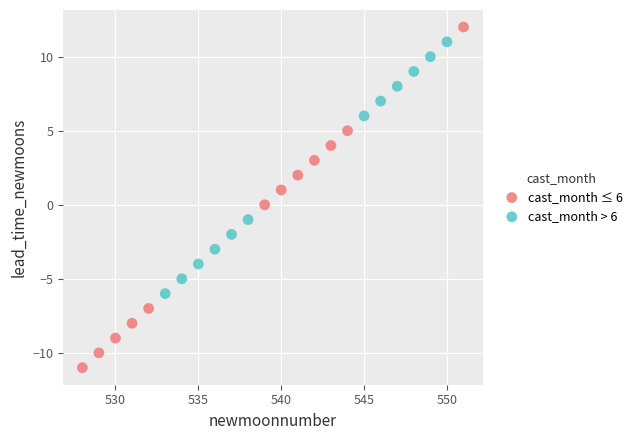

Which series contains the lowest Y value?

cast_month ≤ 6